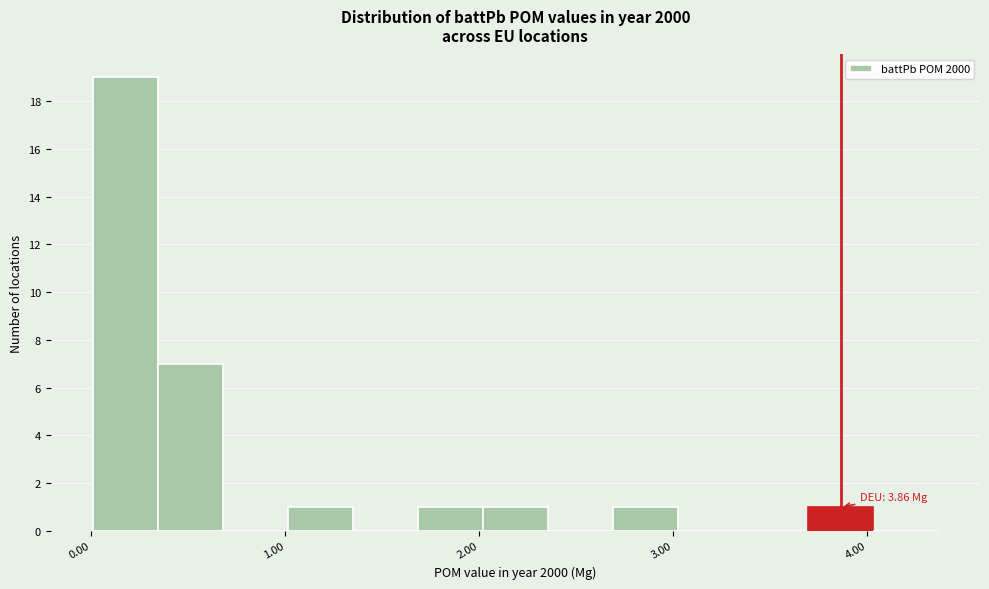

Around what value on the x-axis is the tallest bar? Give the approximate position of its centre, as read against the axis.

0.2